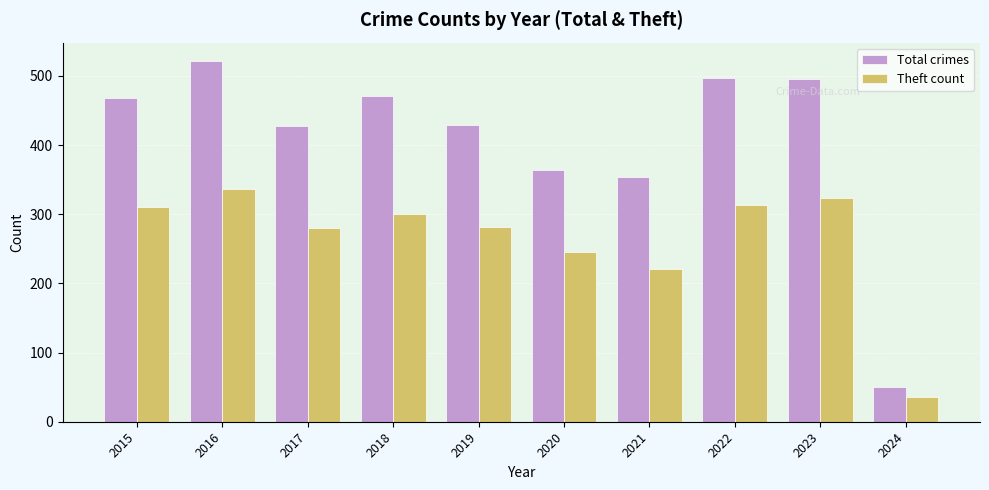

Are the bars horizontal?

No